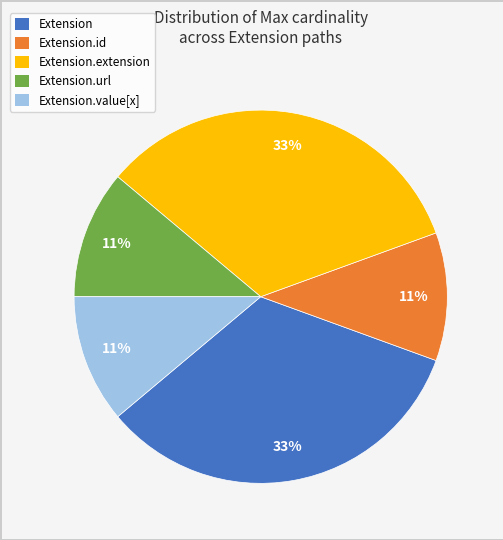

Is there a majority slice in this chart?

No